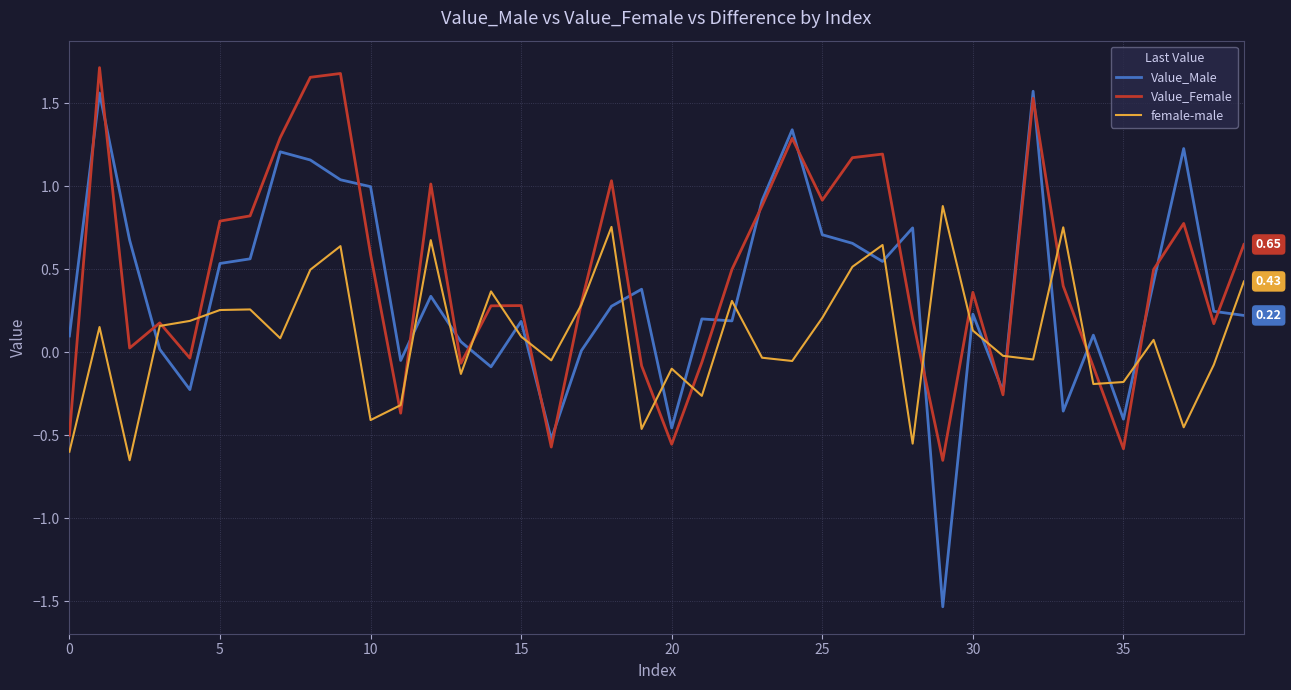

How many intersections are there between female-male and Value_Male?

23